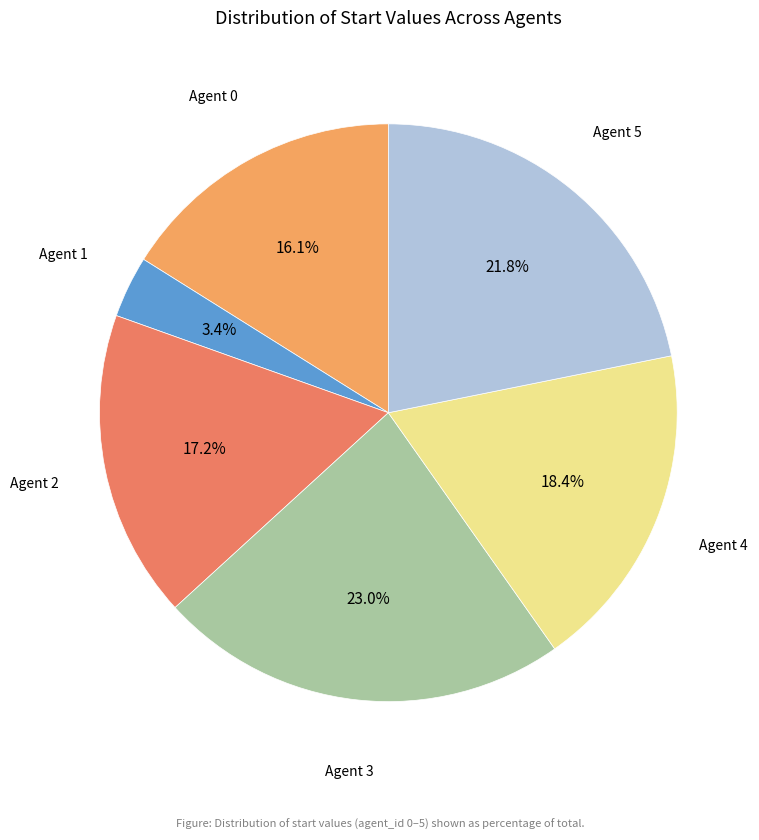

How many segments does this pie chart have?

6